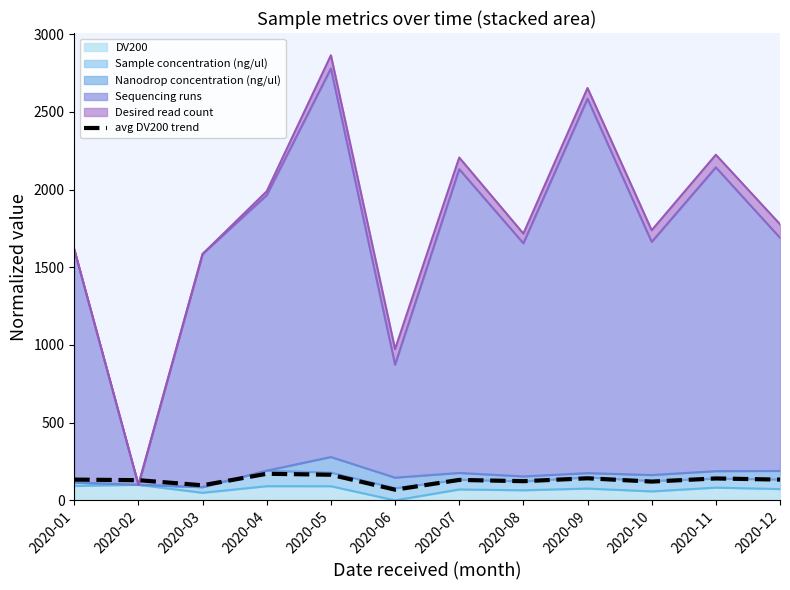

Reading left to right, extract all data points from this chart.

2020-01=133.7	2020-02=130.0	2020-03=97.0	2020-04=171.2	2020-05=165.0	2020-06=68.9	2020-07=131.6	2020-08=123.5	2020-09=142.0	2020-10=121.0	2020-11=141.0	2020-12=133.6